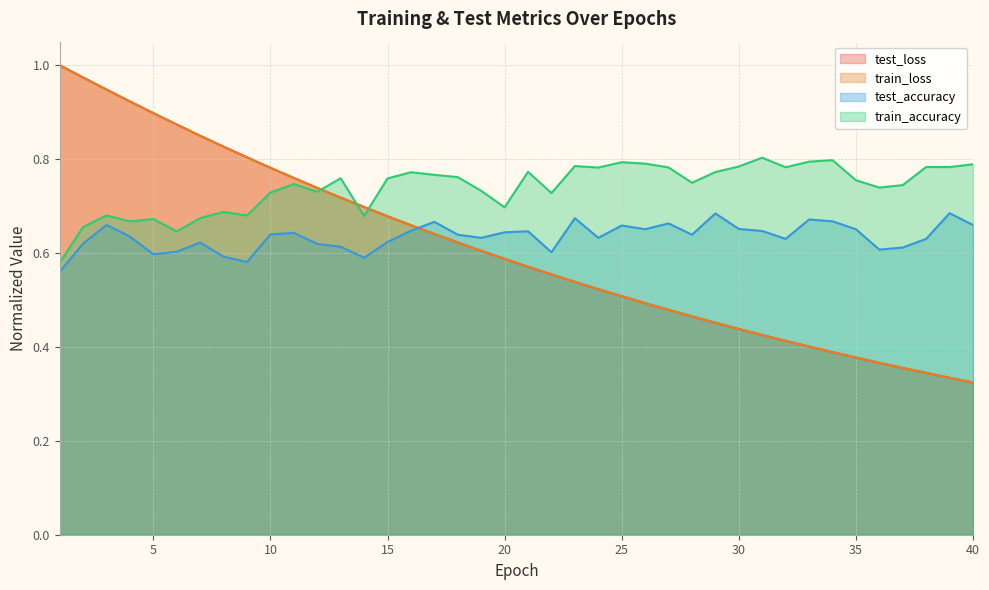

What is the sum of the train_accuracy values at 6 and 11?

1.4